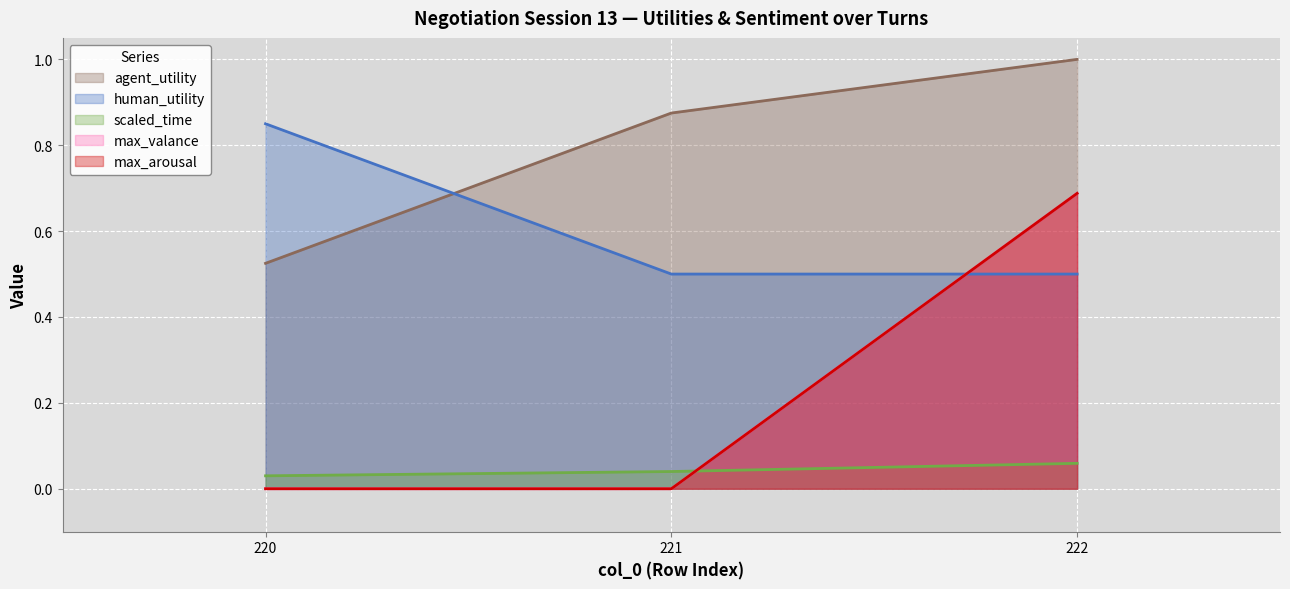

What is the sum of all max_arousal values?

0.7